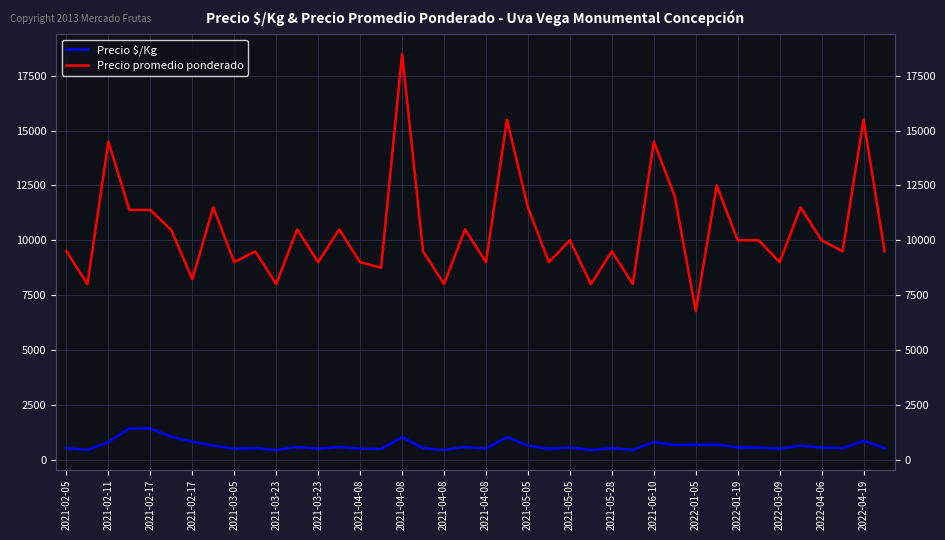

What are all the series names shown in the legend?

Precio $/Kg, Precio promedio ponderado